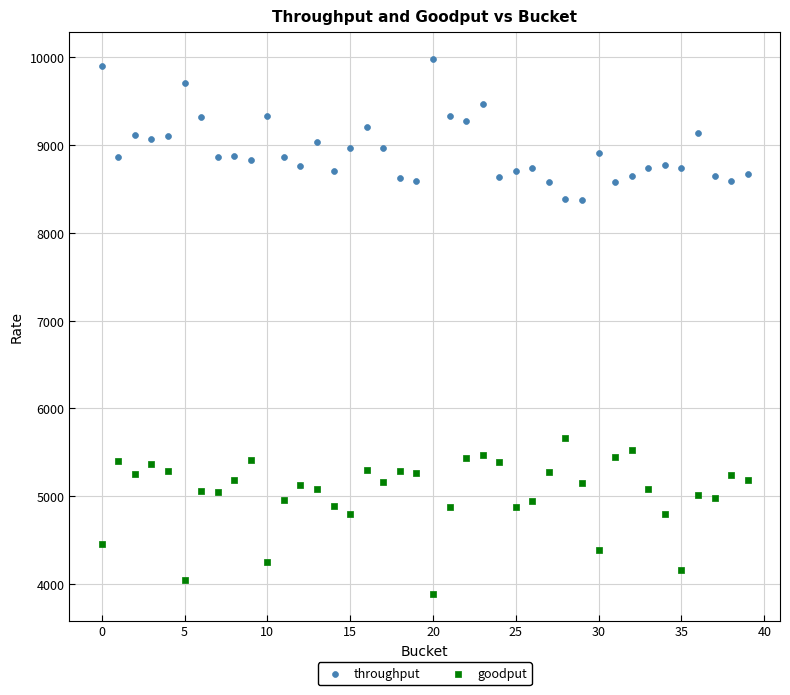

Which series contains the highest Y value?

throughput